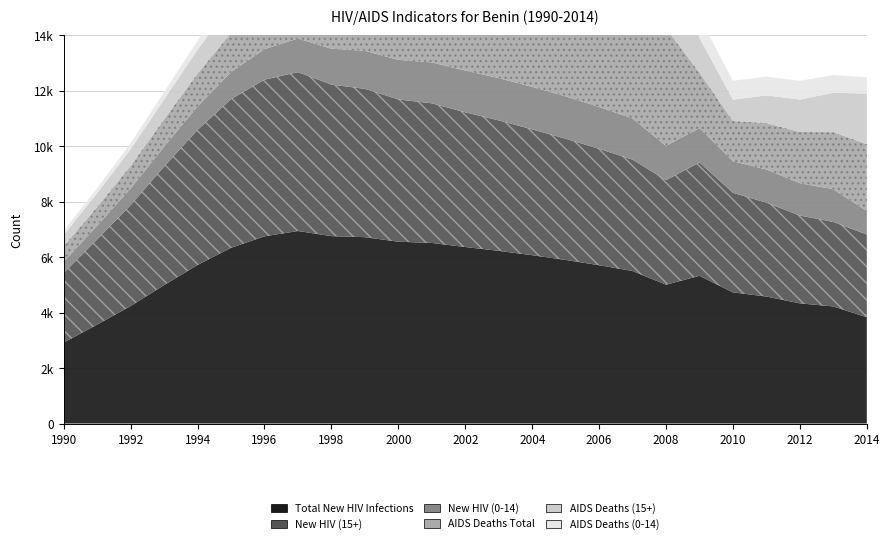

At how many categories does at least one series exceed 5976?

10